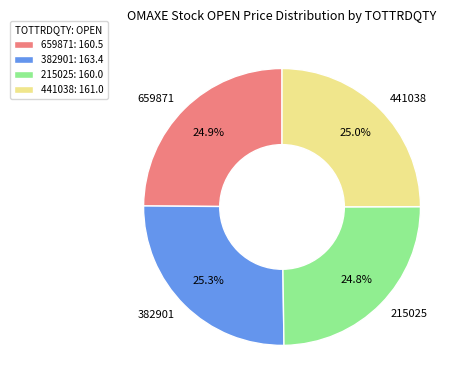

Does any single category account for the majority?

No